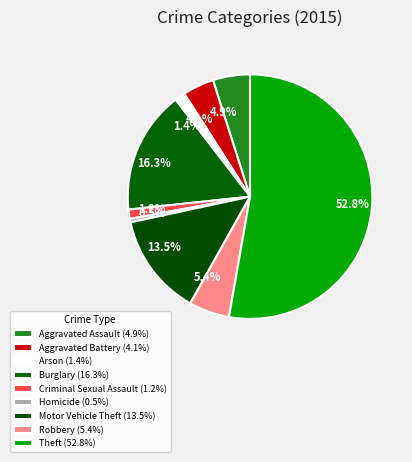

Is it true that Burglary is 27% of the pie?

False